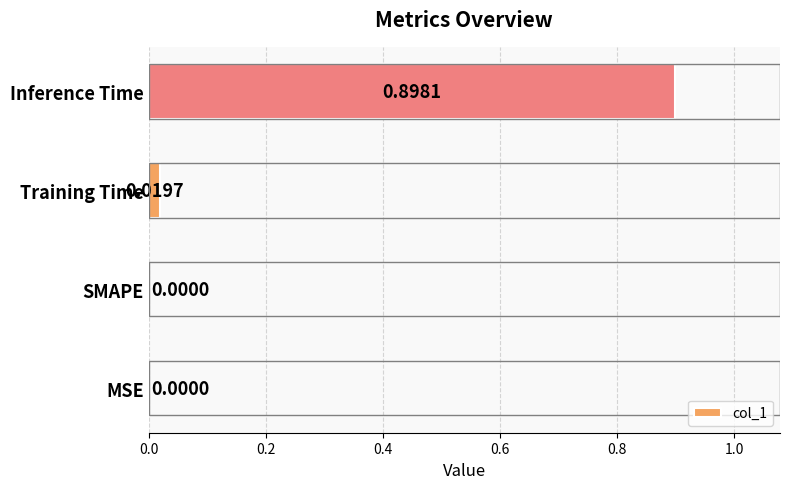

Which category has the highest value across all series?

Inference Time